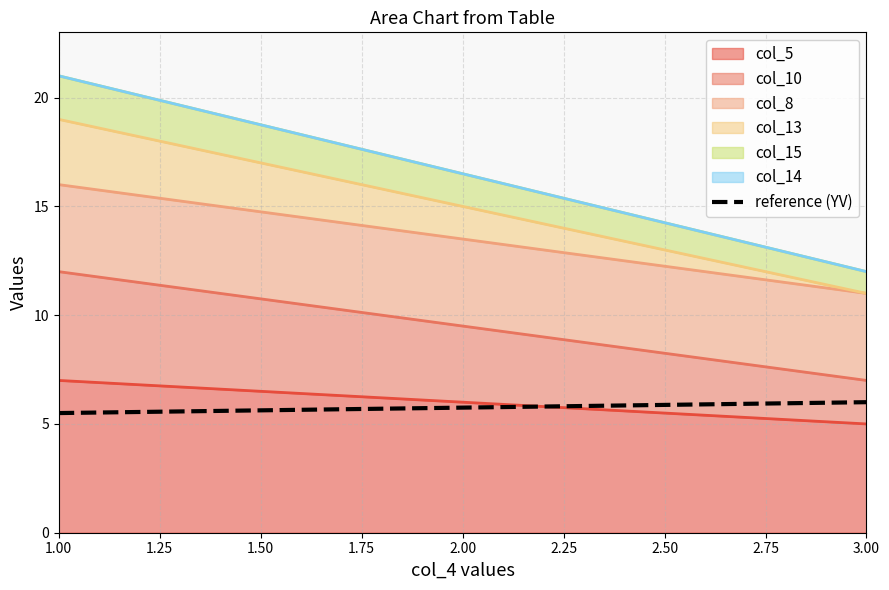

How many values are below 6?

1